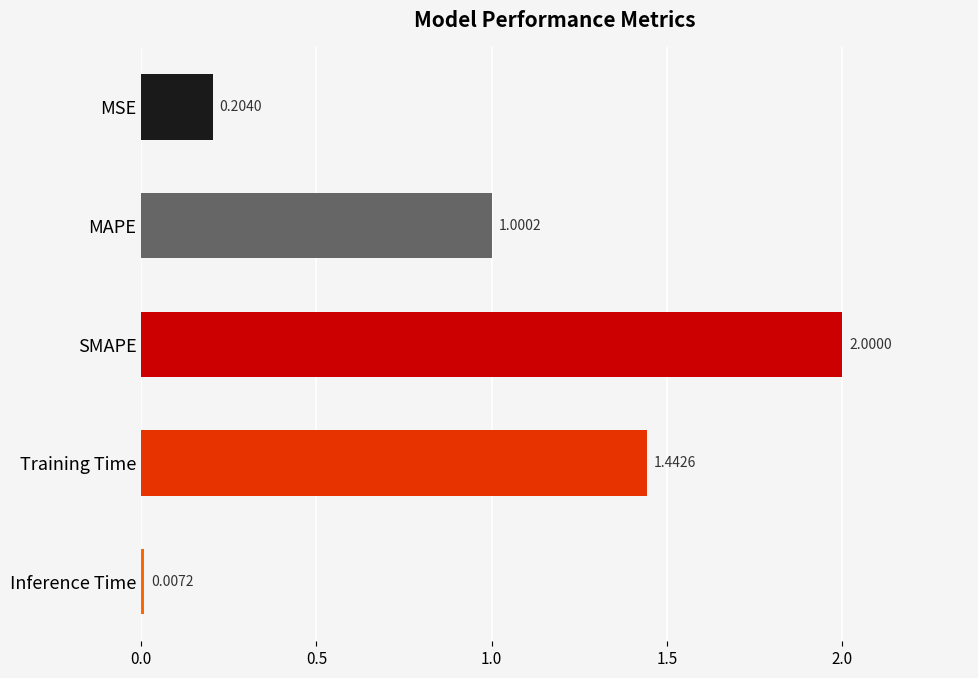

What is the average value?

0.9